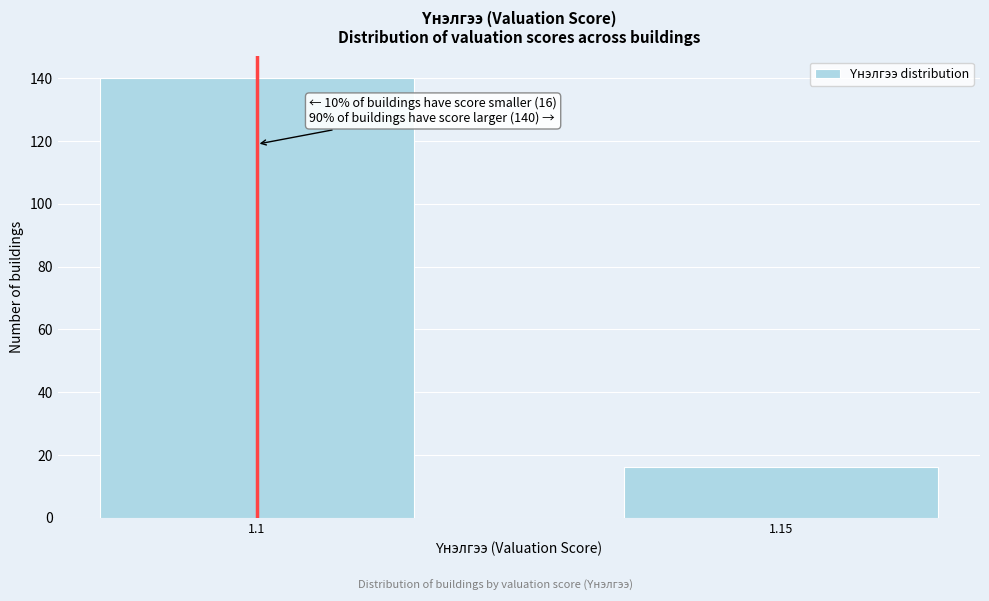

Reading left to right, transcribe all the data shown in this chart.

140	16